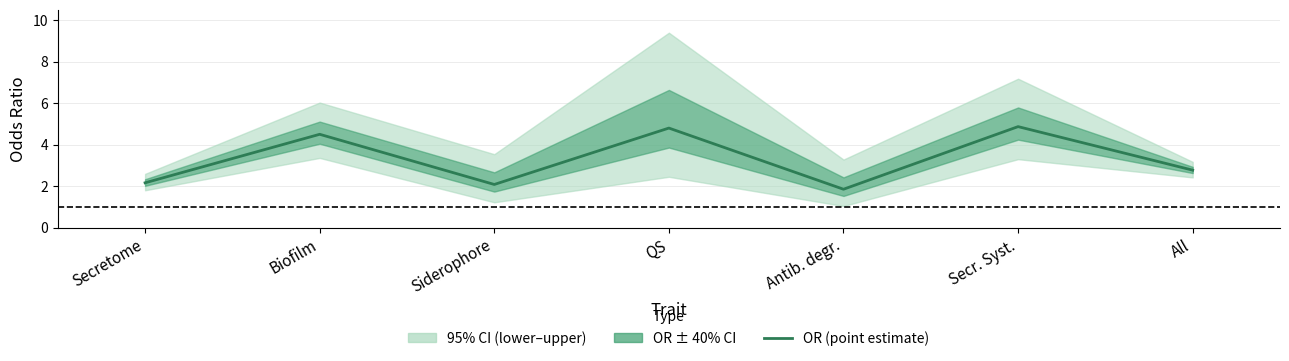

What position from the left is QS?

4